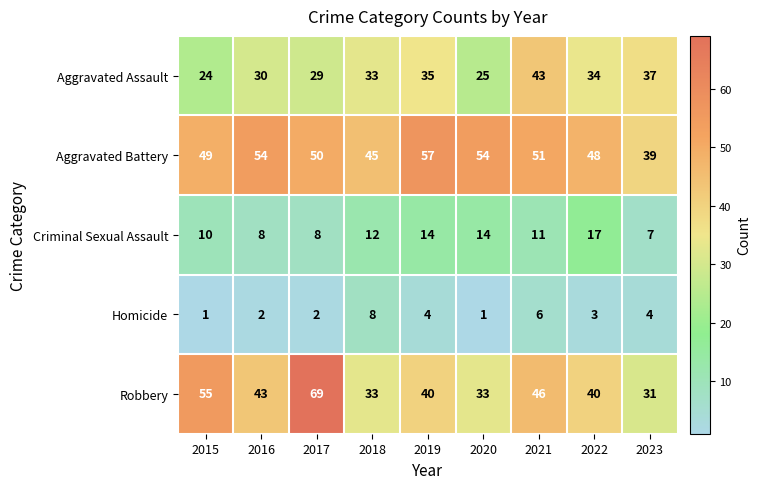

What is the spread (max minus min) of values at 2015?

54